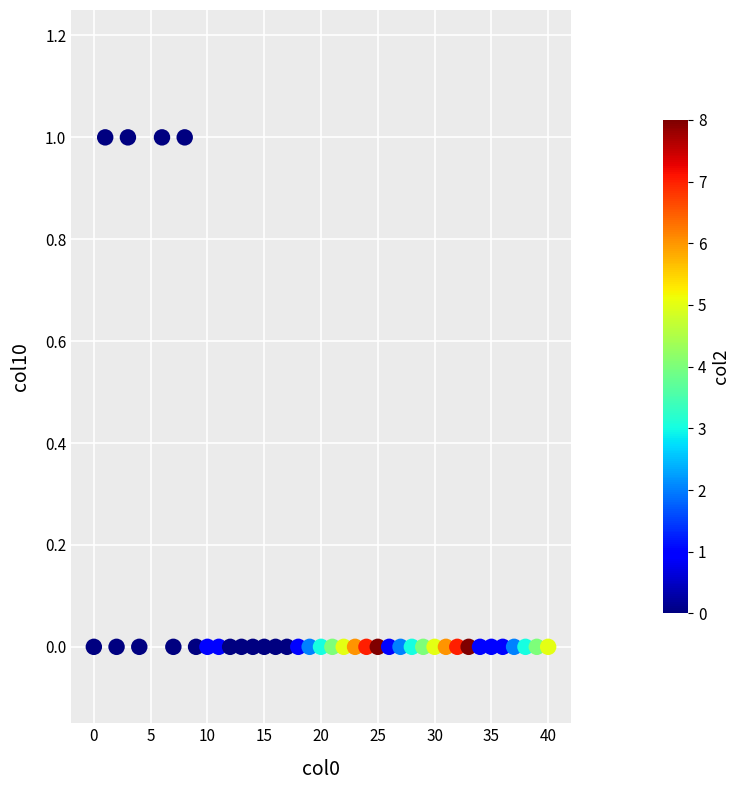

What is the range of X values (max minus min)?

40